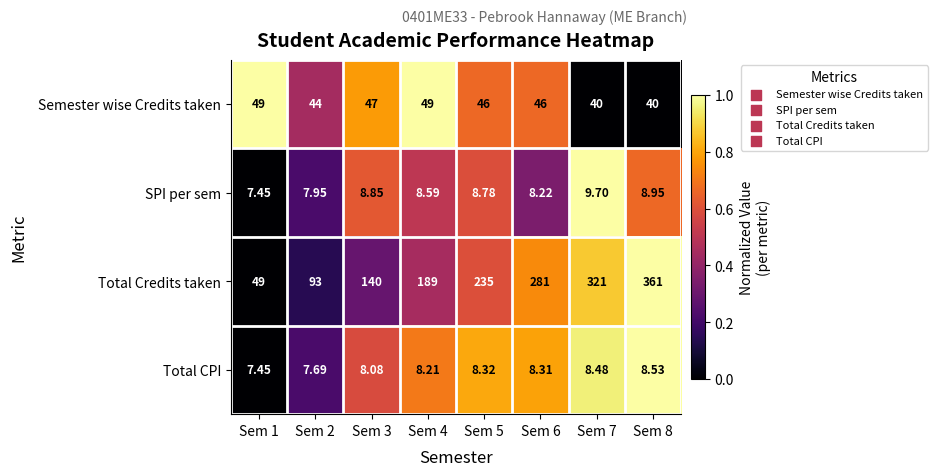

List the series in order of their peak value, highest first.

Total Credits taken, Semester wise Credits taken, SPI per sem, Total CPI